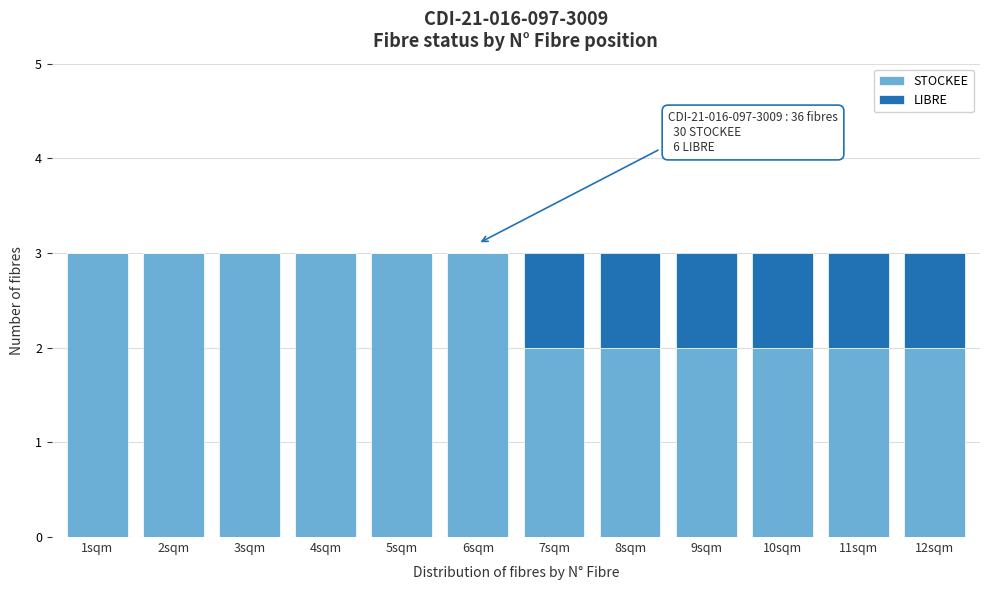

Reading left to right, list the values for the STOCKEE series.

1sqm=3	2sqm=3	3sqm=3	4sqm=3	5sqm=3	6sqm=3	7sqm=2	8sqm=2	9sqm=2	10sqm=2	11sqm=2	12sqm=2